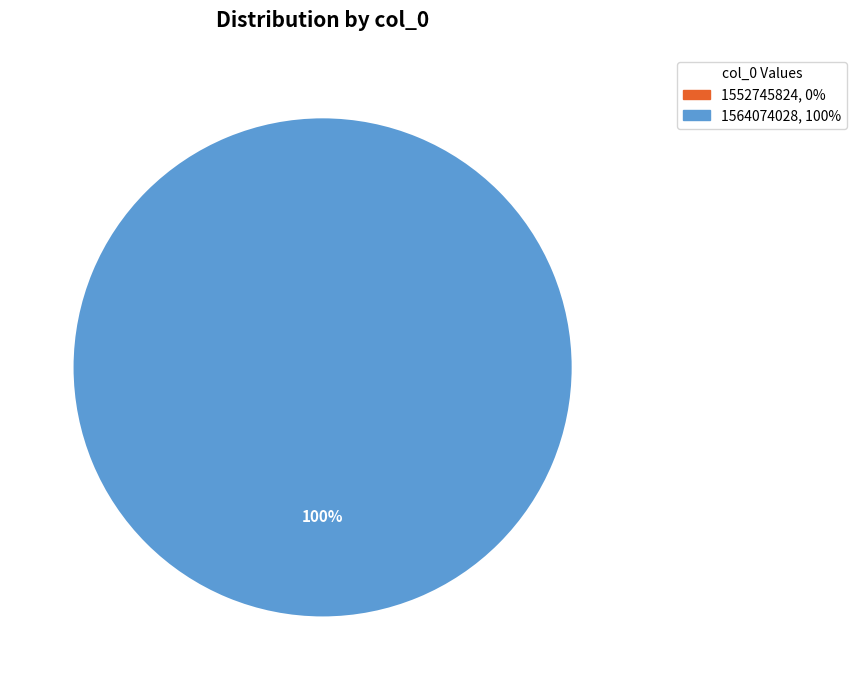

Which has a higher value, 1552745824 or 1564074028?

1564074028